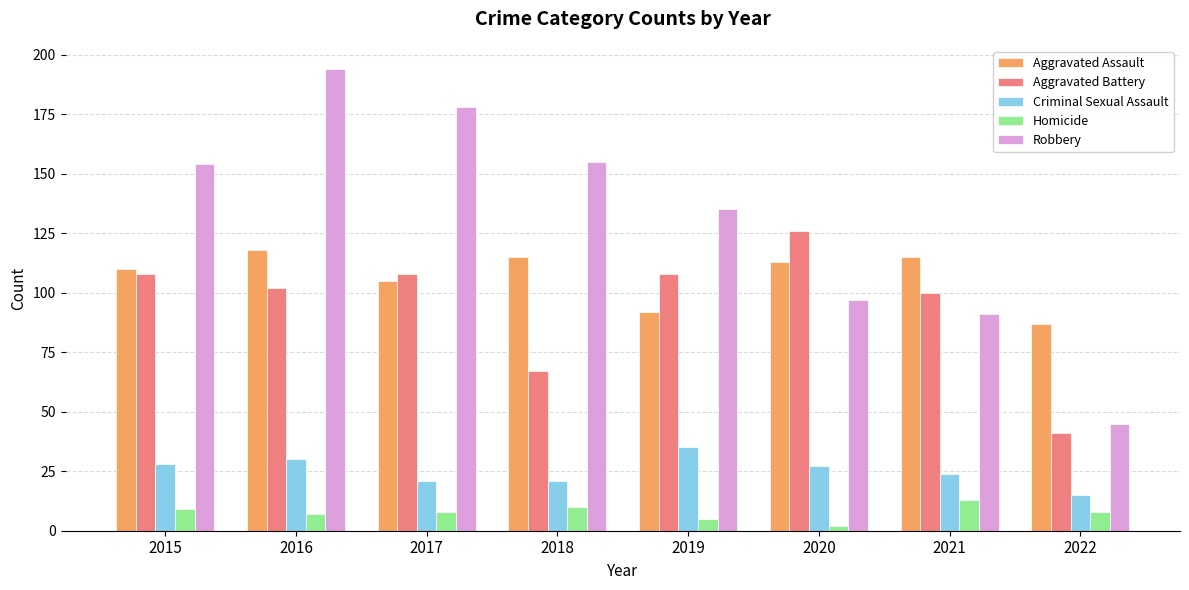

What is the value of the Homicide bar at the 2nd from the left?

7